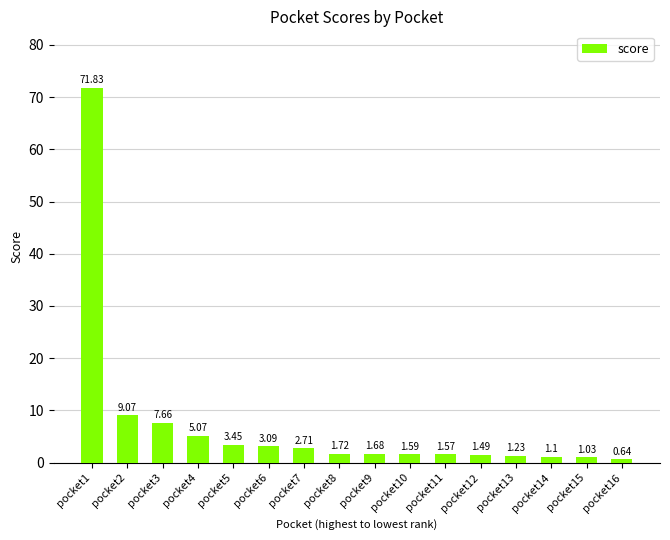

Between pocket14 and pocket12, which is larger?

pocket12